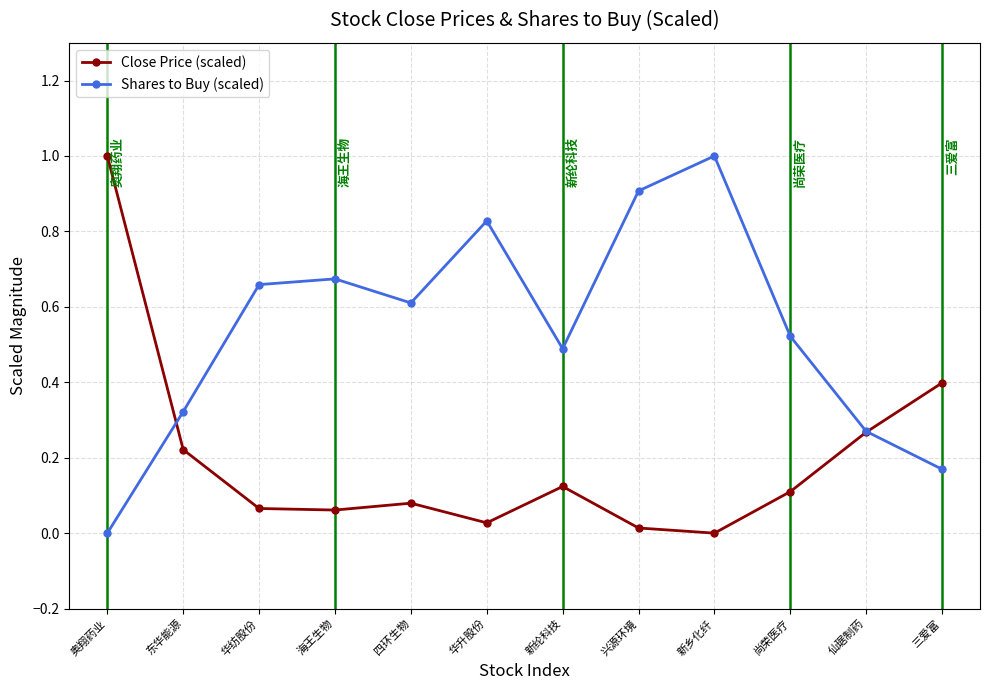

How many interior local valleys does the Shares to Buy (scaled) series have?

2